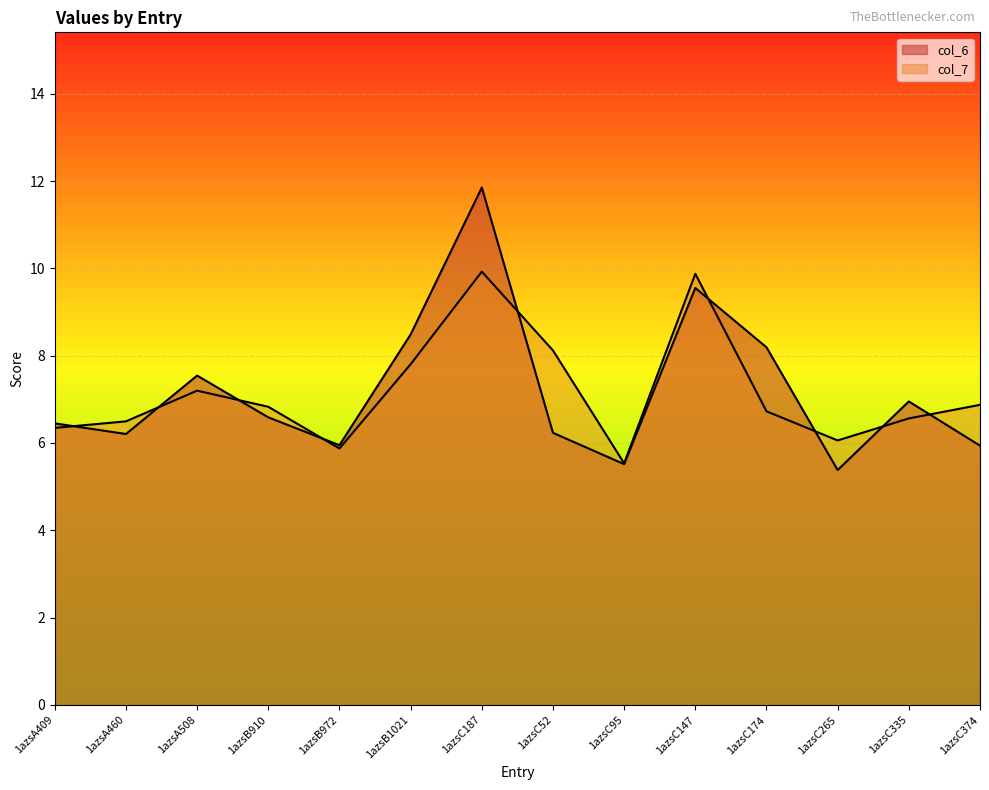

At how many categories does at least one series exceed 7?

6